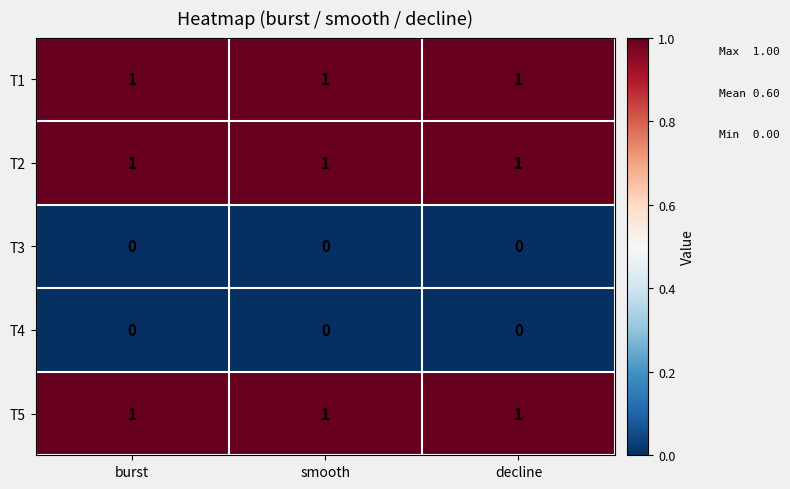

At how many categories does at least one series exceed 0?

3